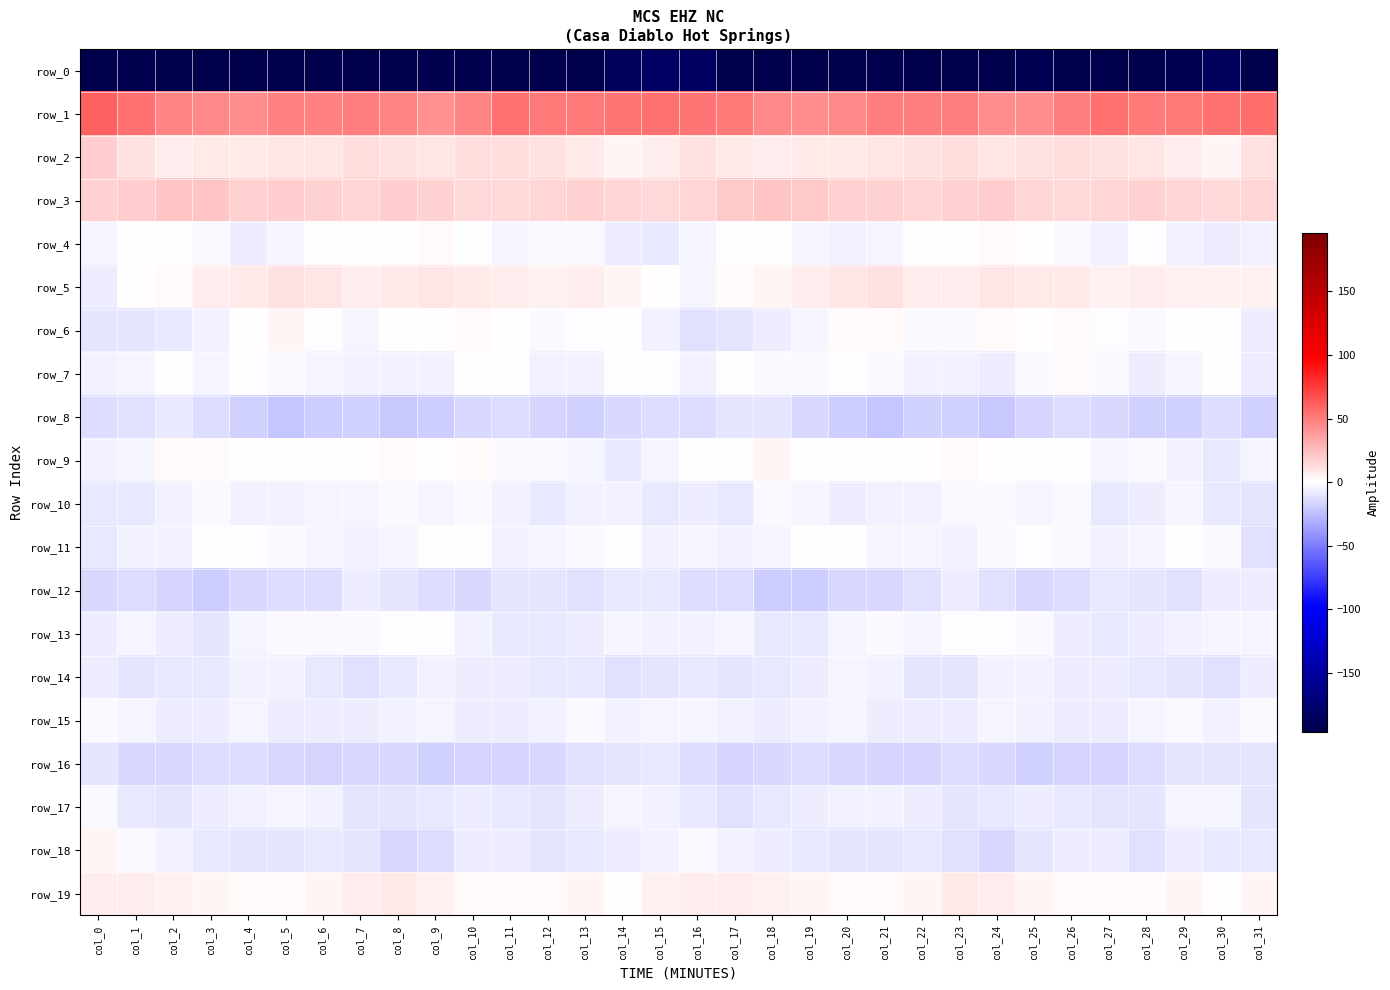

What is the sum of the row_9 values at col_27 and col_10?

-1.8